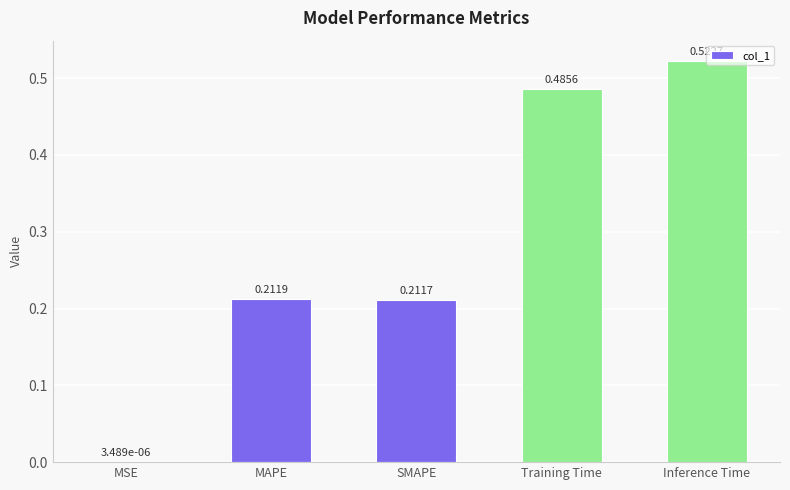

What is the change in value from MSE to Training Time?

+0.5